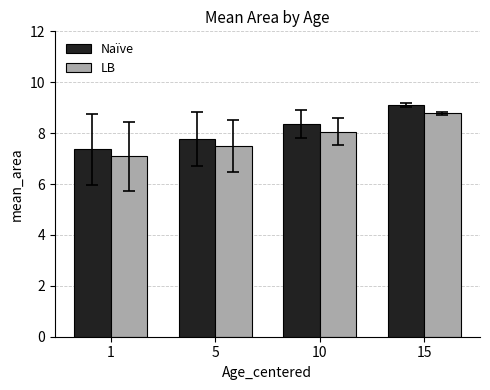

Are the bars grouped side by side (vs. stacked)?

Yes